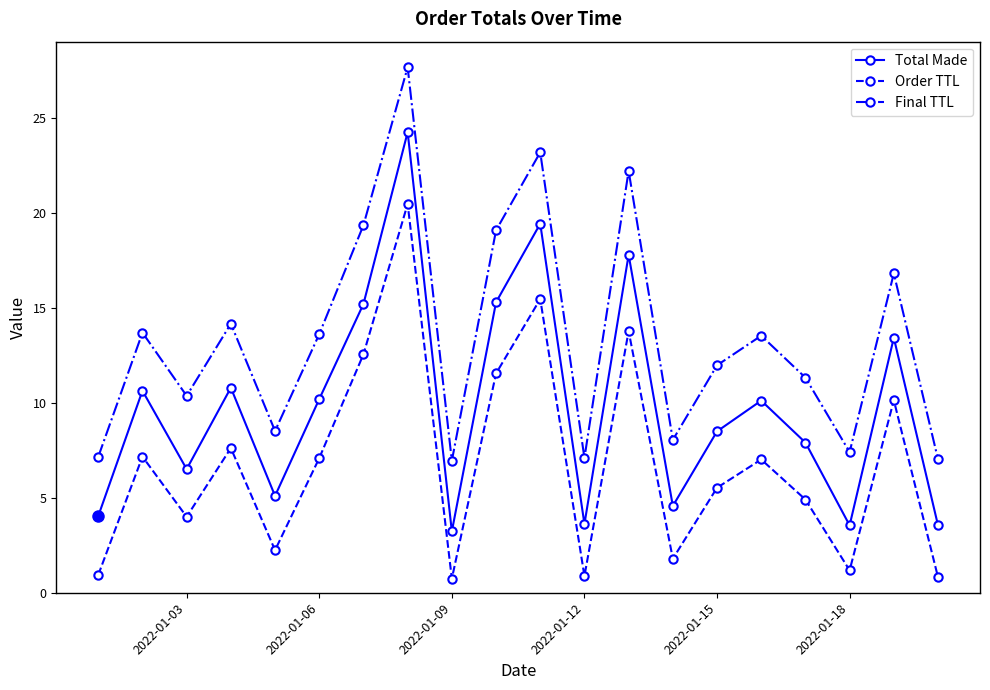

How many lines are shown in the chart?

3